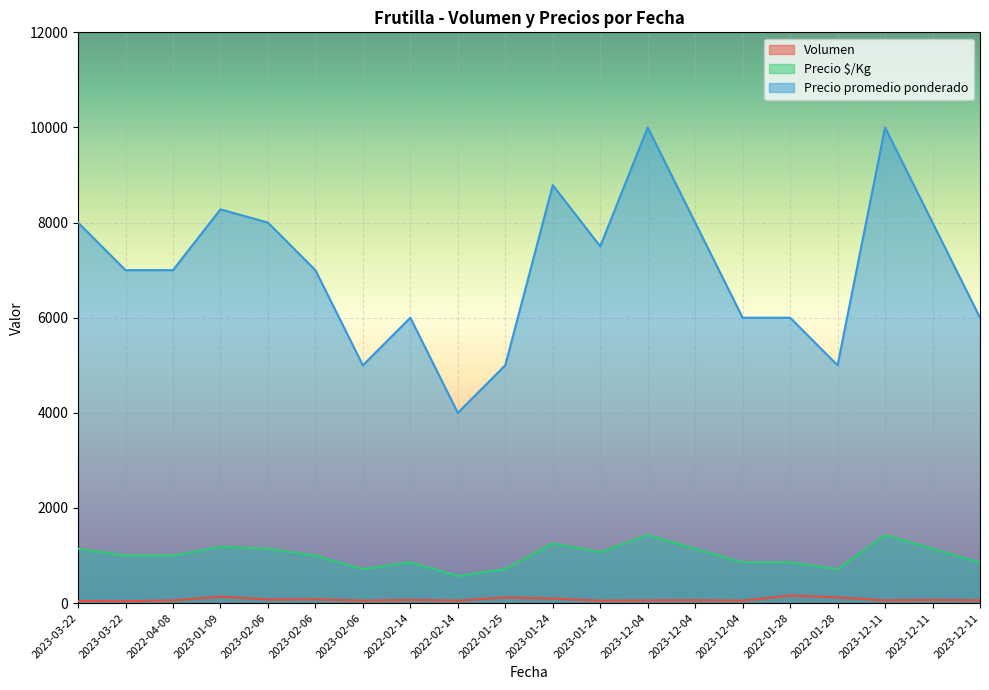

What is the difference between the maximum and minimum values in the Precio $/Kg series?

858